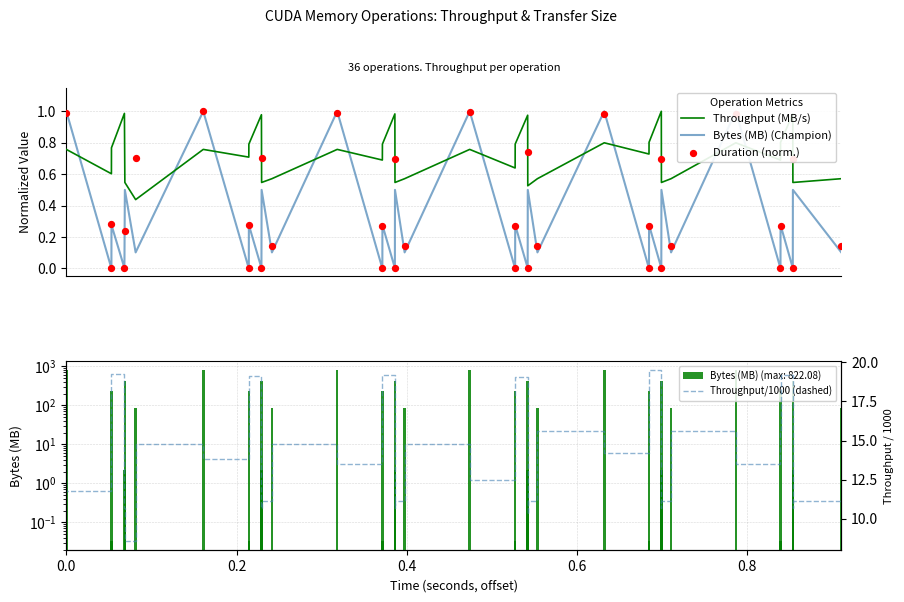

What are all the series names shown in the legend?

Throughput (MB/s), Bytes (MB) (Champion), Duration (norm.), Throughput/1000 (dashed)